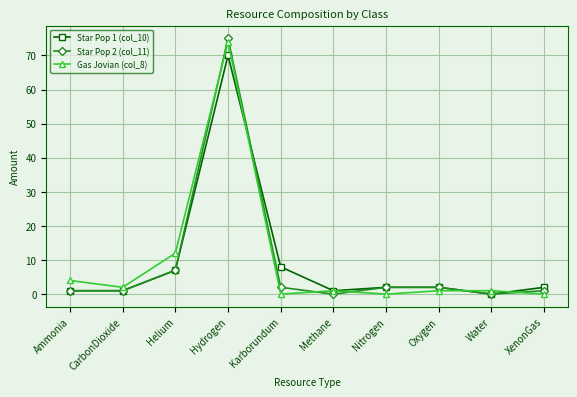

Count the number of categories in the chart.

10